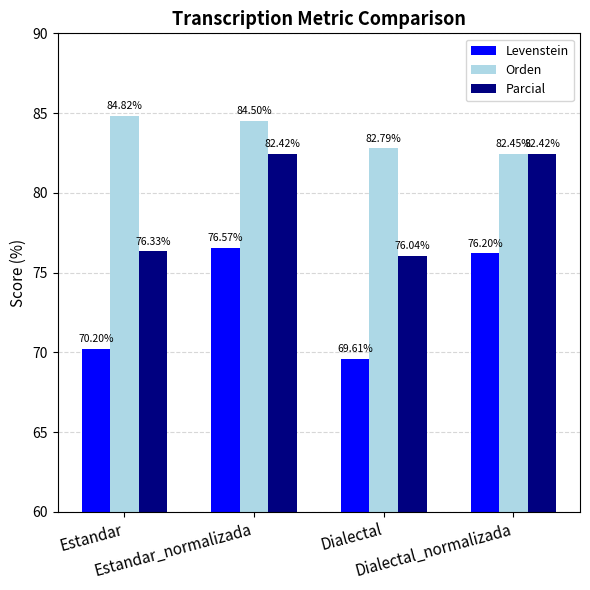

The value of Parcial at Dialectal_normalizada is 35.7. True or false?

False